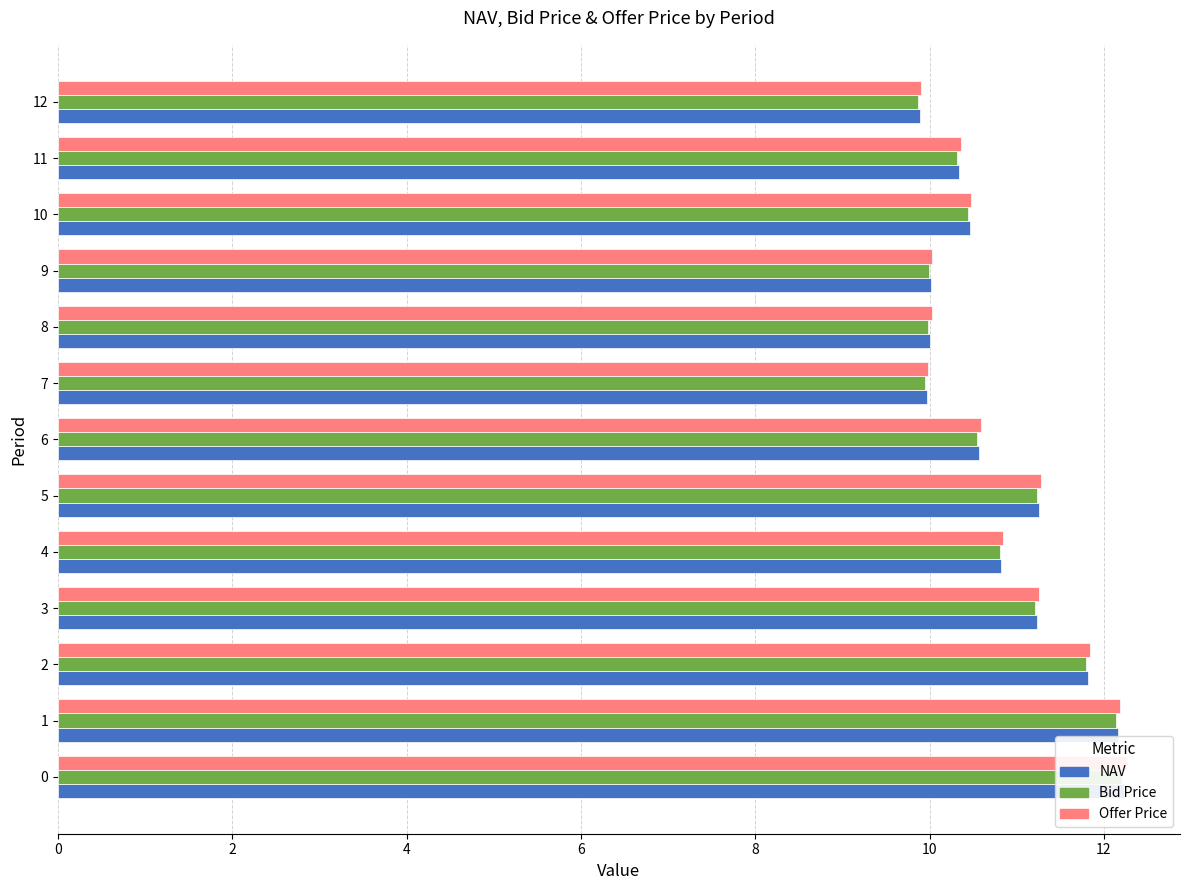

Is it true that Bid Price equals 4.3 at 0?

False